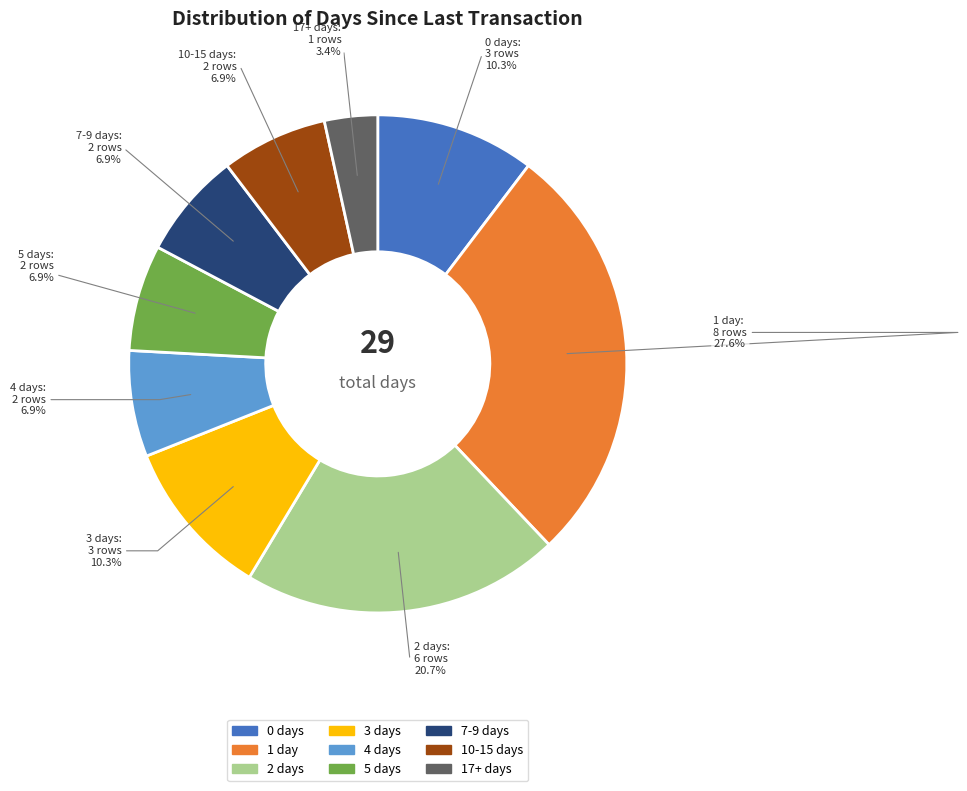

Is there any slice that represents more than half of the pie?

No